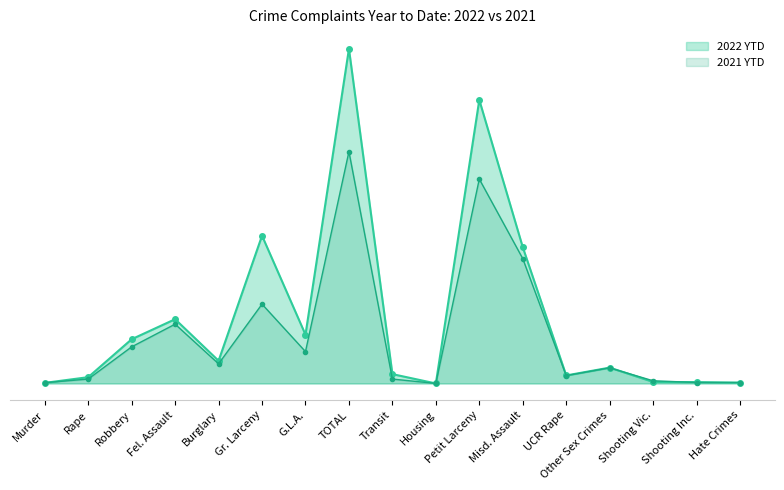

How many interior local peaks does the 2022 YTD series have?

5